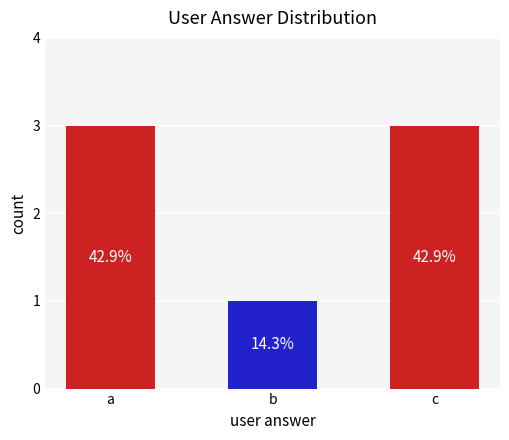

How many data points are less than 3?

1